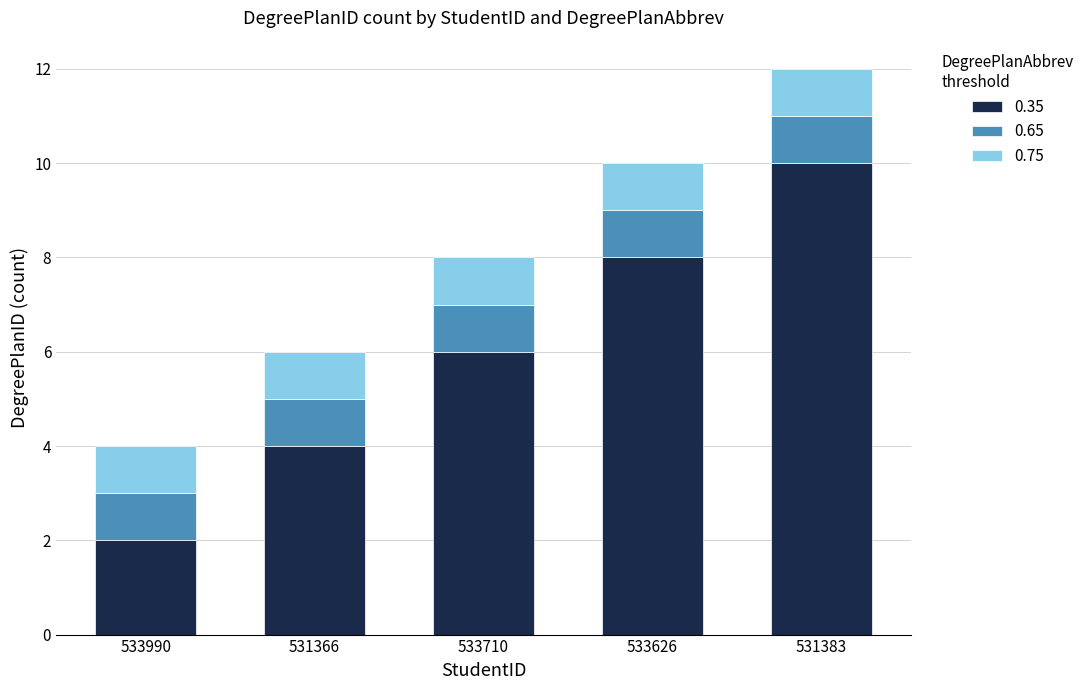

The value of 0.35 at 533626 is 8. True or false?

True